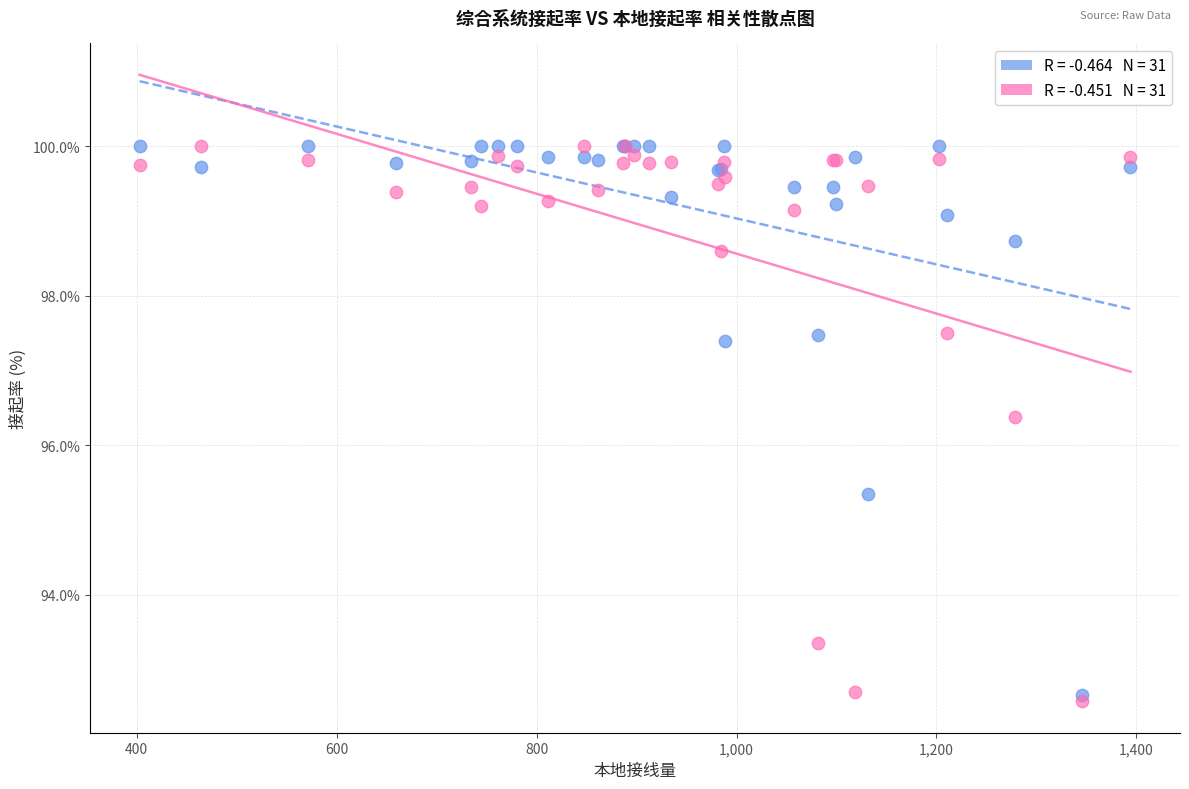

Across all series, what Y value is closest to 96?

96.4